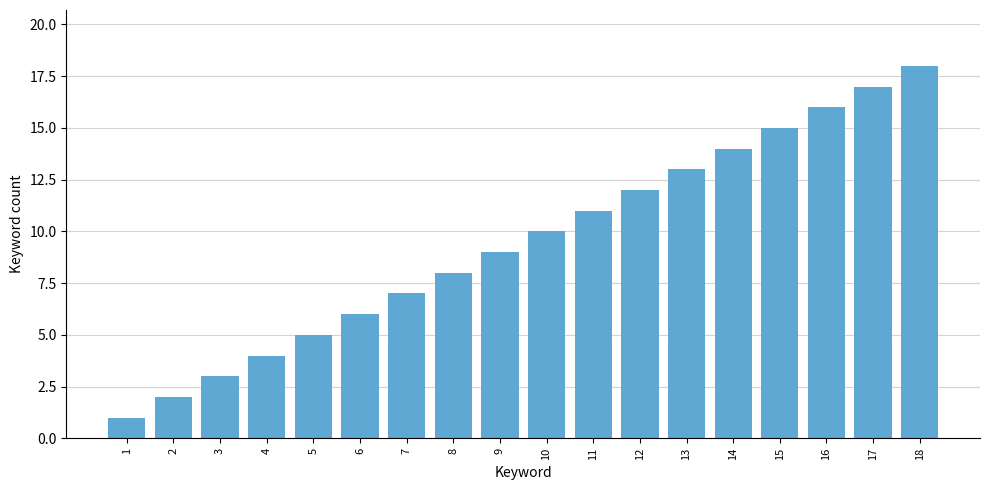

Rank the categories by value from lowest to highest.

1, 2, 3, 4, 5, 6, 7, 8, 9, 10, 11, 12, 13, 14, 15, 16, 17, 18